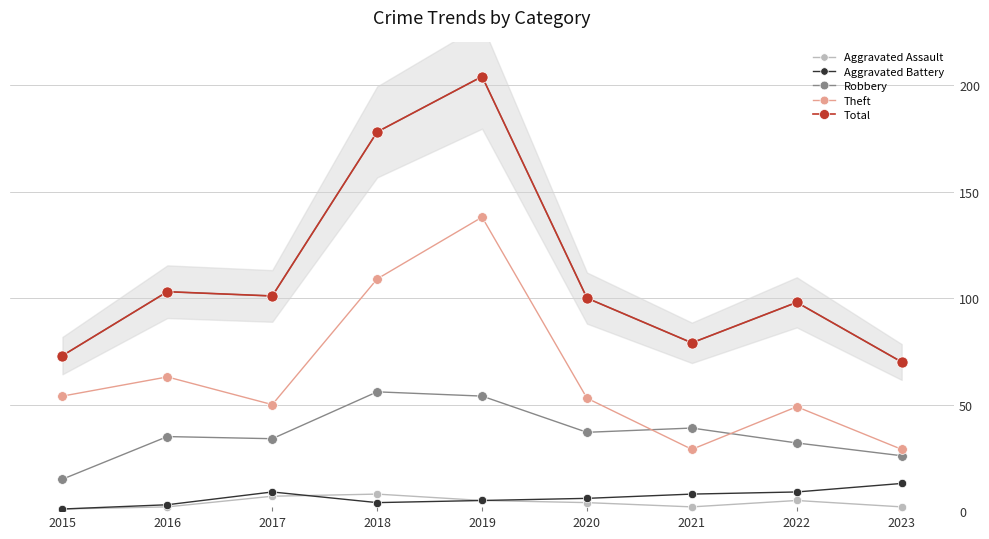

At how many categories does at least one series exceed 123?

2